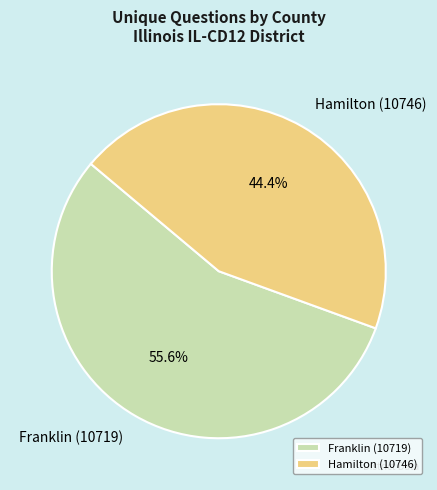

Which category accounts for the majority?

Franklin (10719)